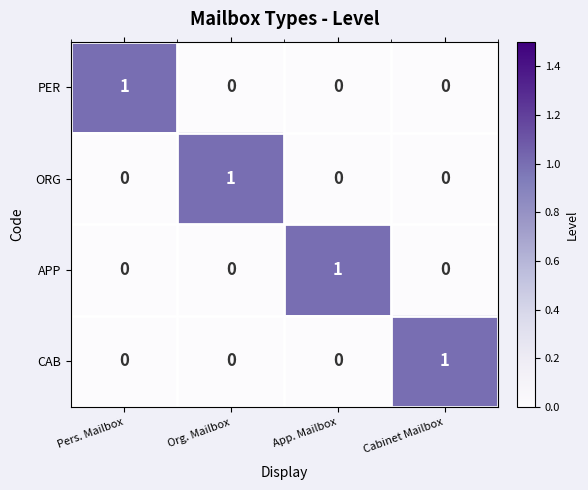

True or false: ORG has a value of 1 at Org. Mailbox.

True